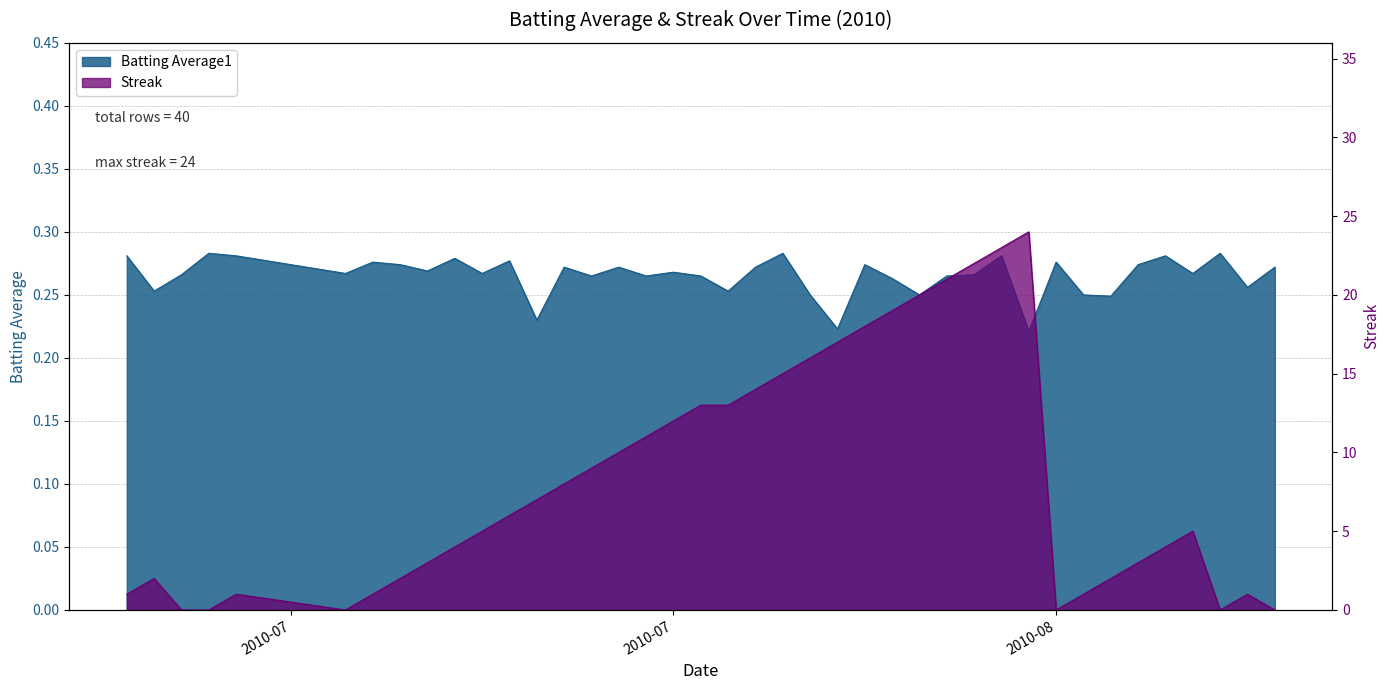

What is the label of the 12th point from the left?

2010-07-21